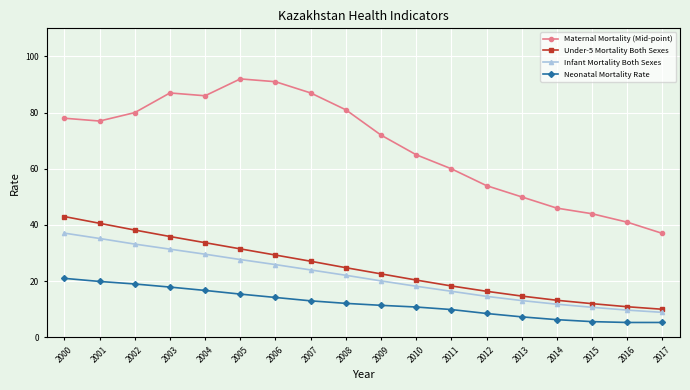

What is the total value across all series at 2001?

172.7